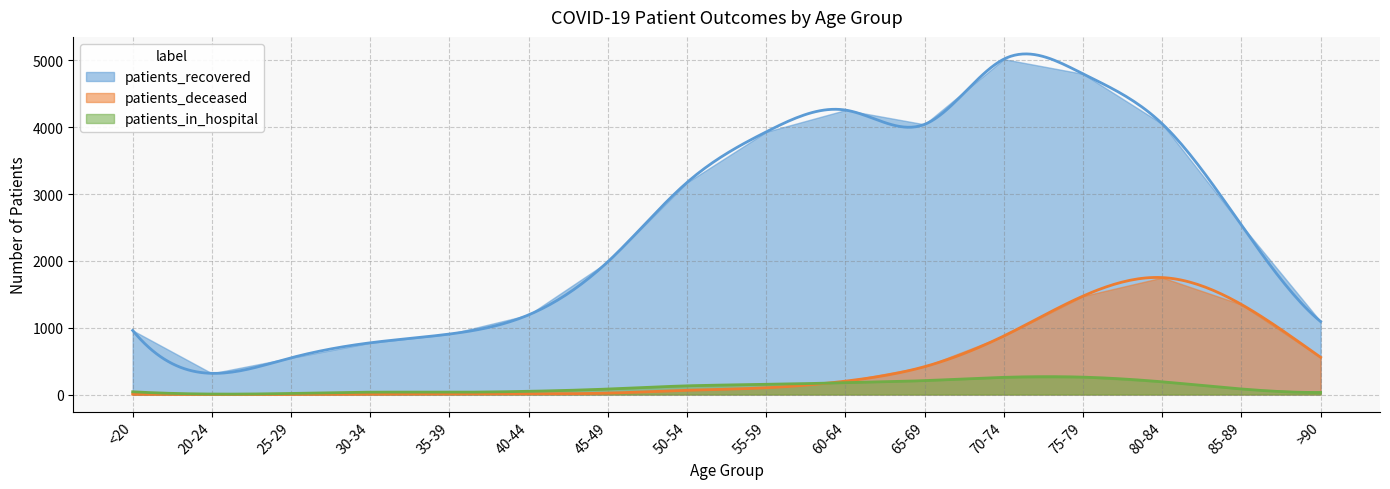

True or false: patients_recovered has more than 0 interior local peaks.

True